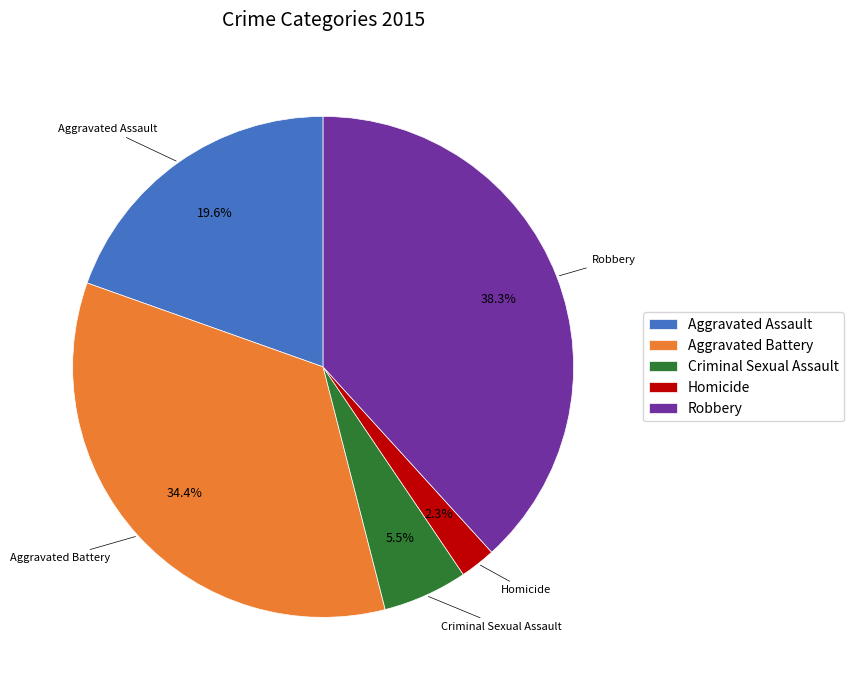

To the nearest percent, what is the difference between the Aggravated Battery and Criminal Sexual Assault slice percentages?

29%